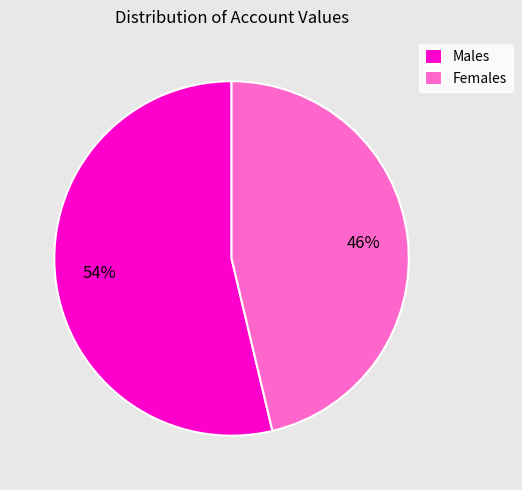

How many slices are in this pie chart?

2